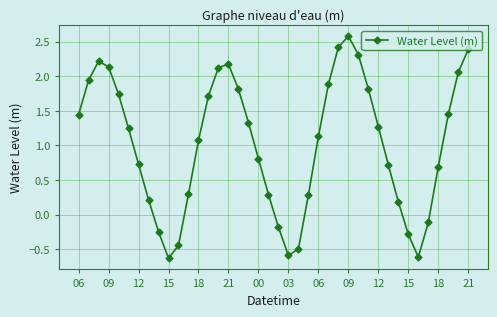

How many interior local valleys (lower than both neighbors) does the data have?

3